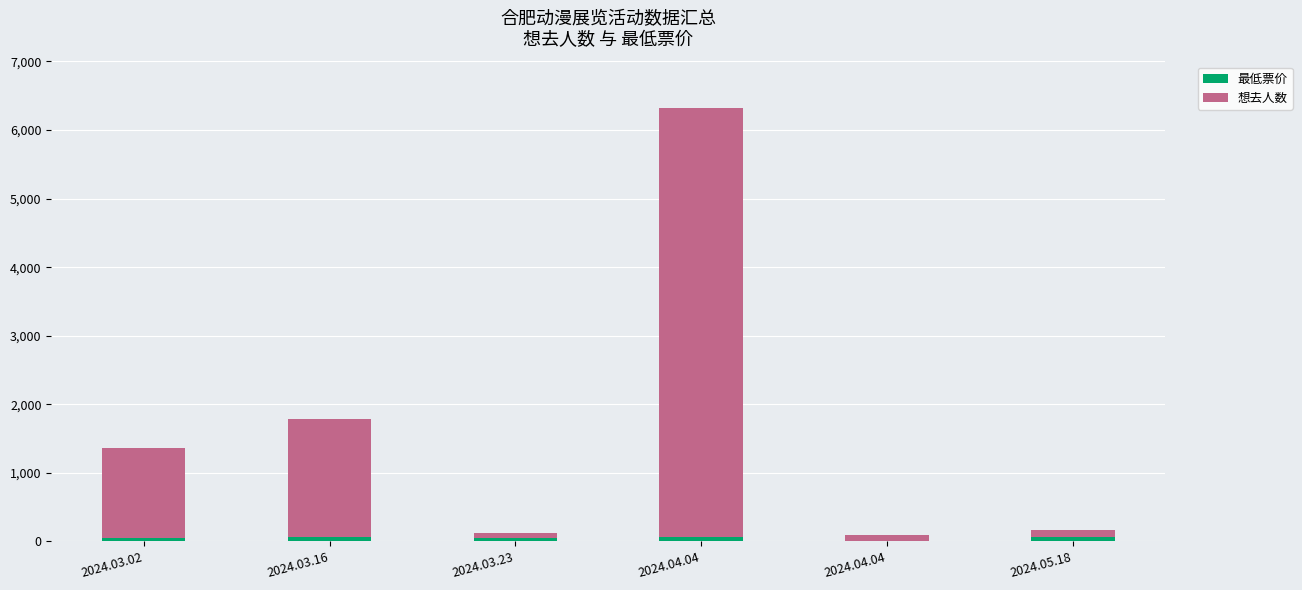

How many series are shown in this chart?

2